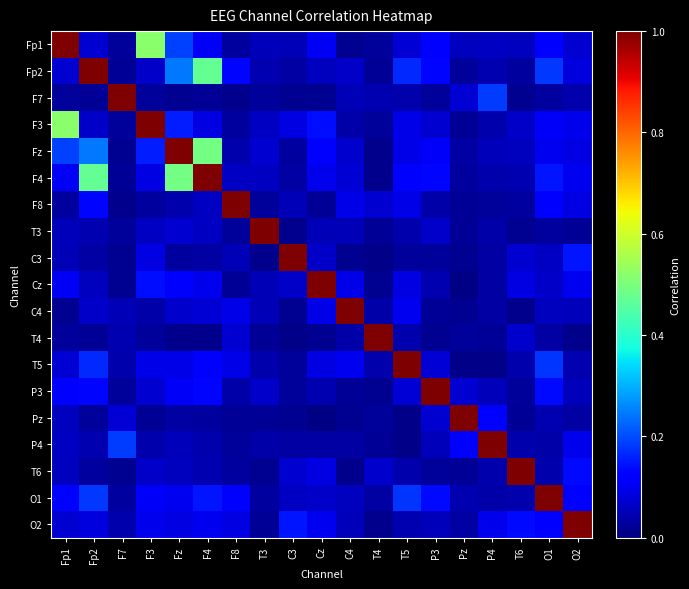

Which has a higher value, O1 or O2?

O1